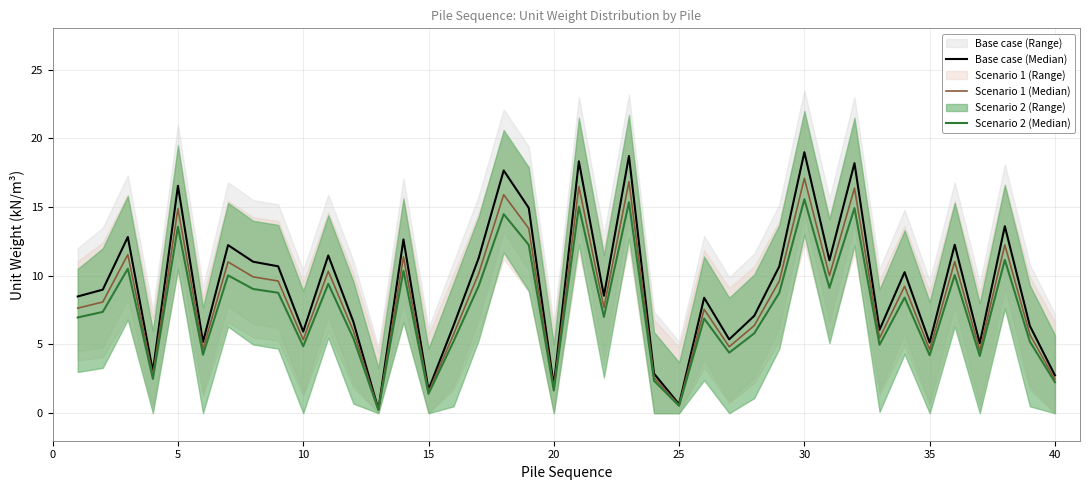

How many data points in Scenario 1 (Median) are less than 8?

20